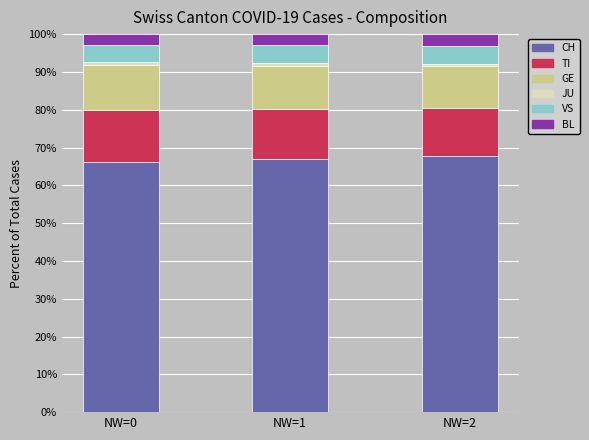

What is the highest value of the CH series?

67.6